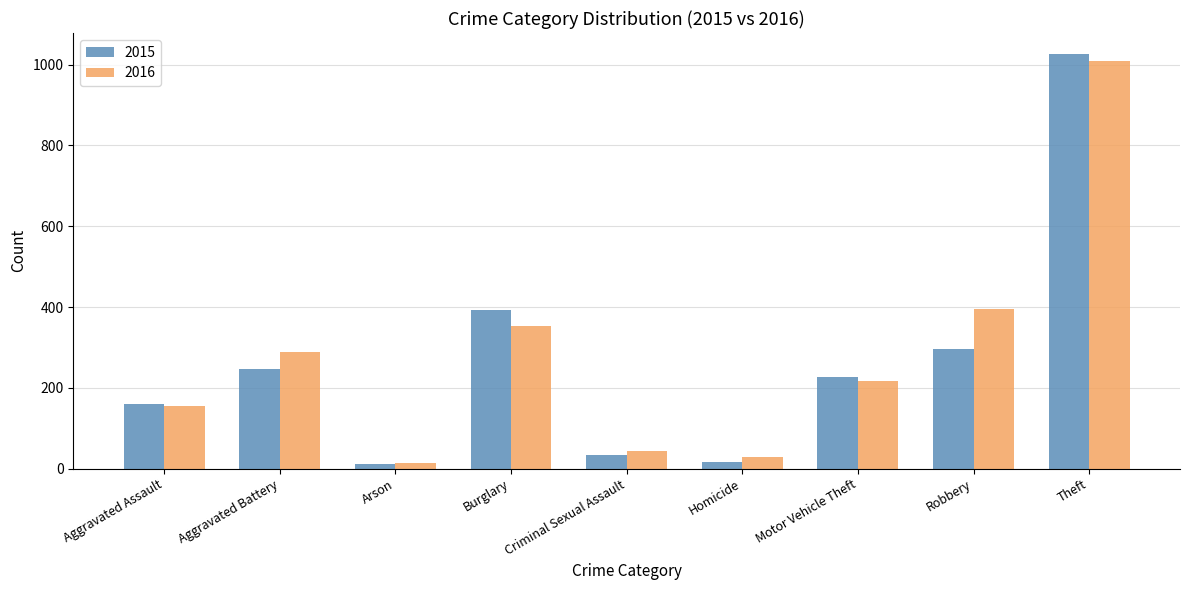

What is the total value across all series at Aggravated Battery?

534